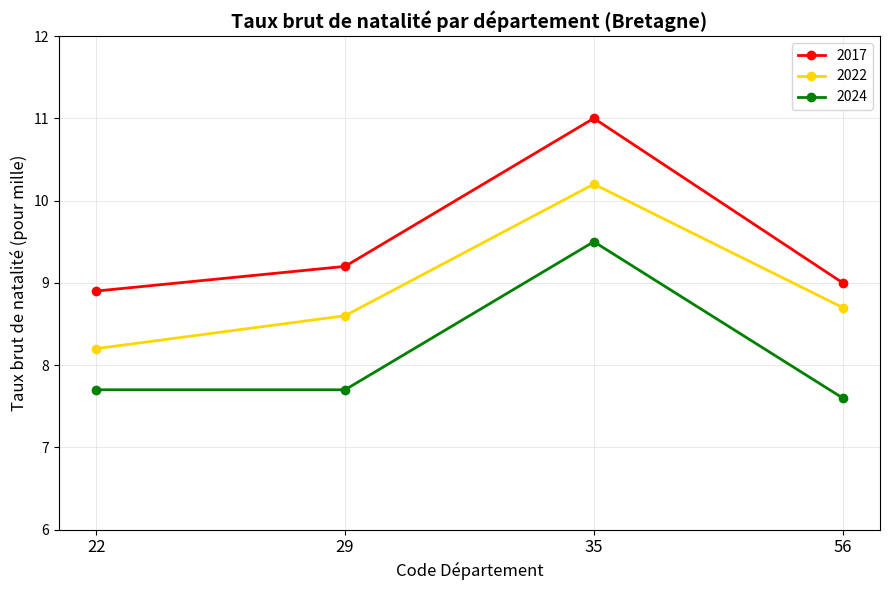

Reading left to right, extract all data points from this chart.

2017: 22=8.9	29=9.2	35=11.0	56=9.0
2022: 22=8.2	29=8.6	35=10.2	56=8.7
2024: 22=7.7	29=7.7	35=9.5	56=7.6